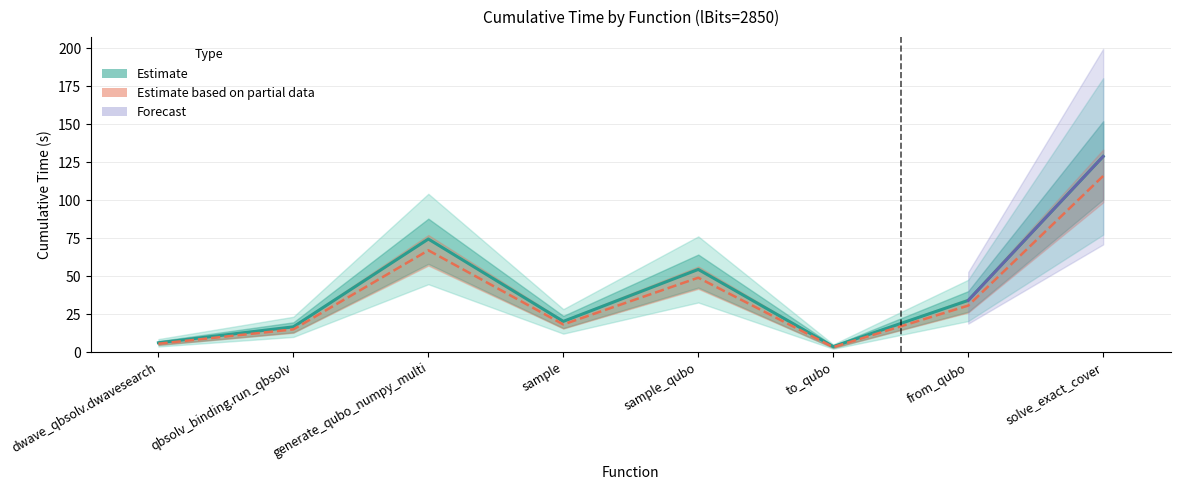

List the labels in order of value, smallest first.

to_qubo, dwave_qbsolv.dwavesearch, qbsolv_binding.run_qbsolv, sample, from_qubo, sample_qubo, generate_qubo_numpy_multi, solve_exact_cover